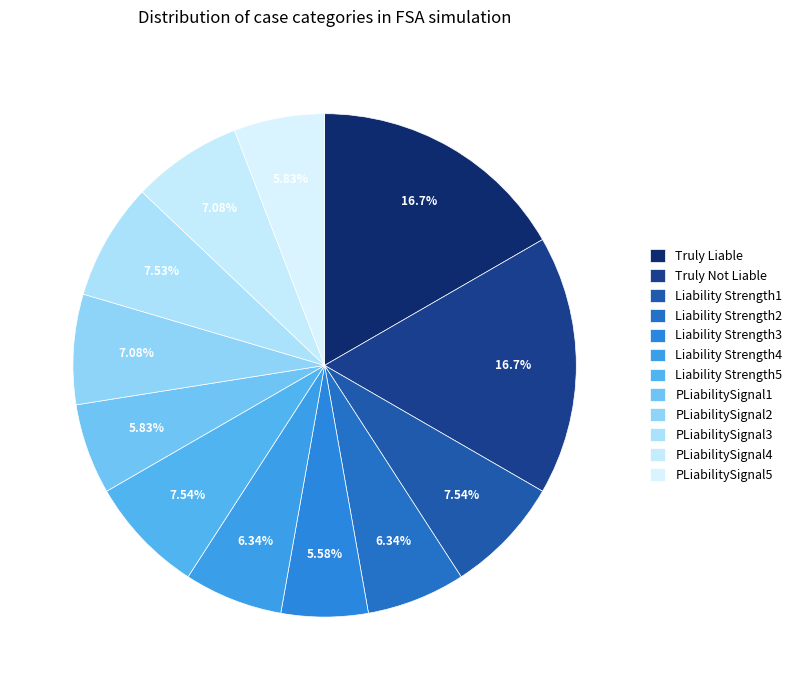

How many slices are in this pie chart?

12